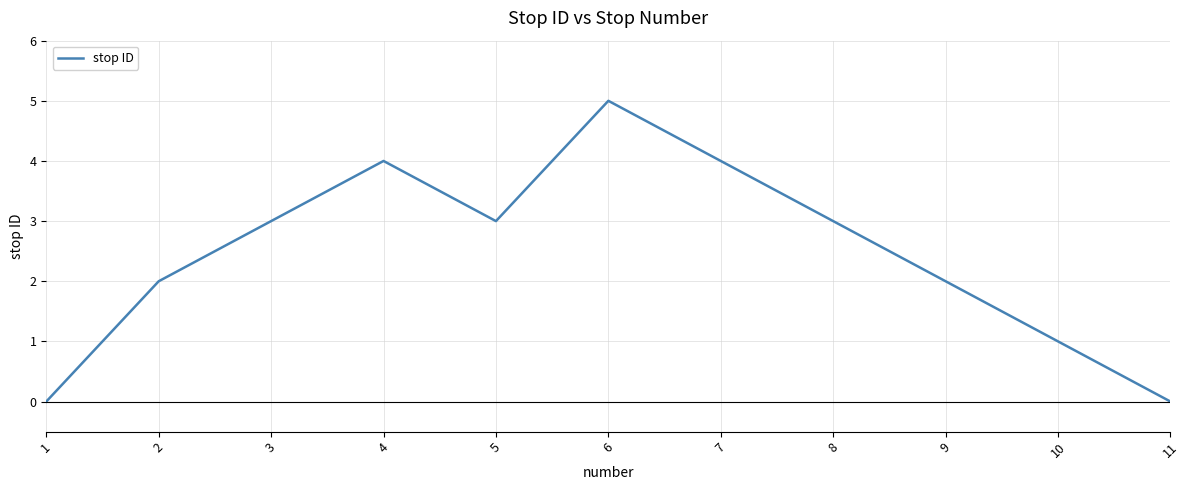

Reading right to left, what are all the values shown in this chart?

11=0	10=1	9=2	8=3	7=4	6=5	5=3	4=4	3=3	2=2	1=0